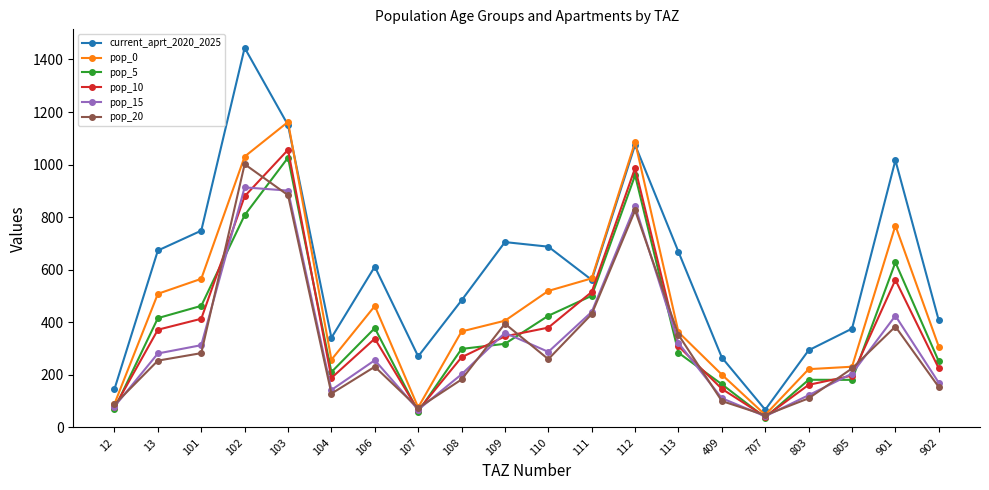

What are all the series names shown in the legend?

current_aprt_2020_2025, pop_0, pop_5, pop_10, pop_15, pop_20